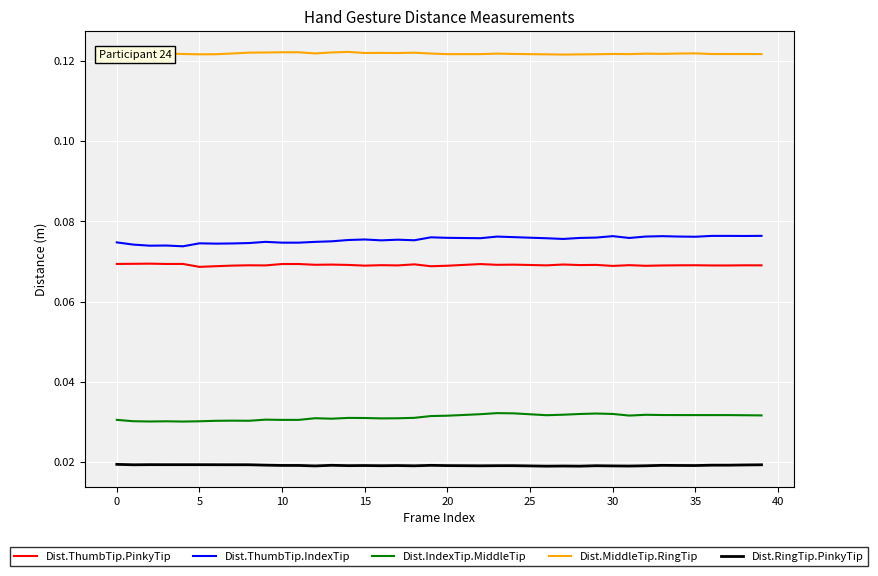

Count the Dist.IndexTip.MiddleTip values in the range 0 to 1.

40